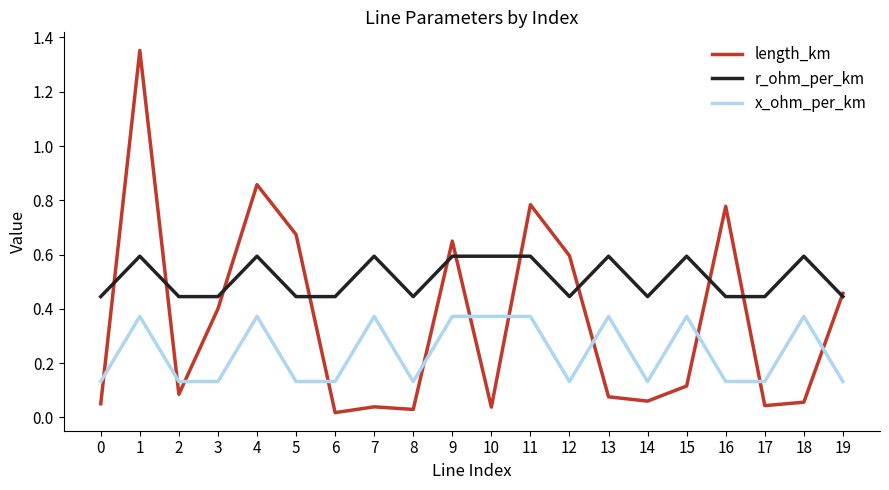

True or false: length_km has more than 0 points higher than both neighbors.

True